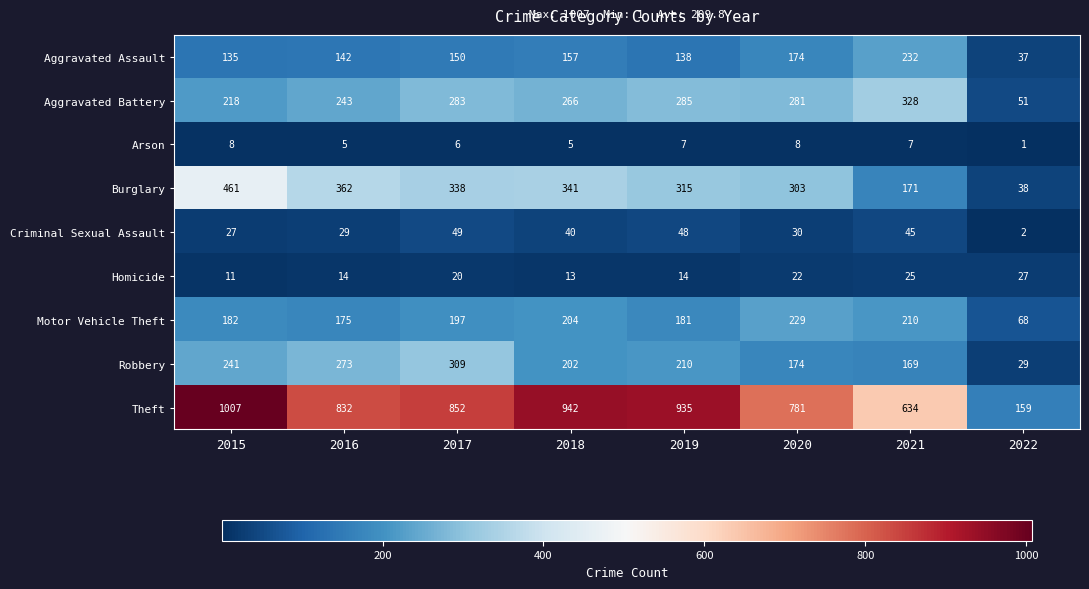

What is the difference between the Aggravated Assault values at 2016 and 2019?

4